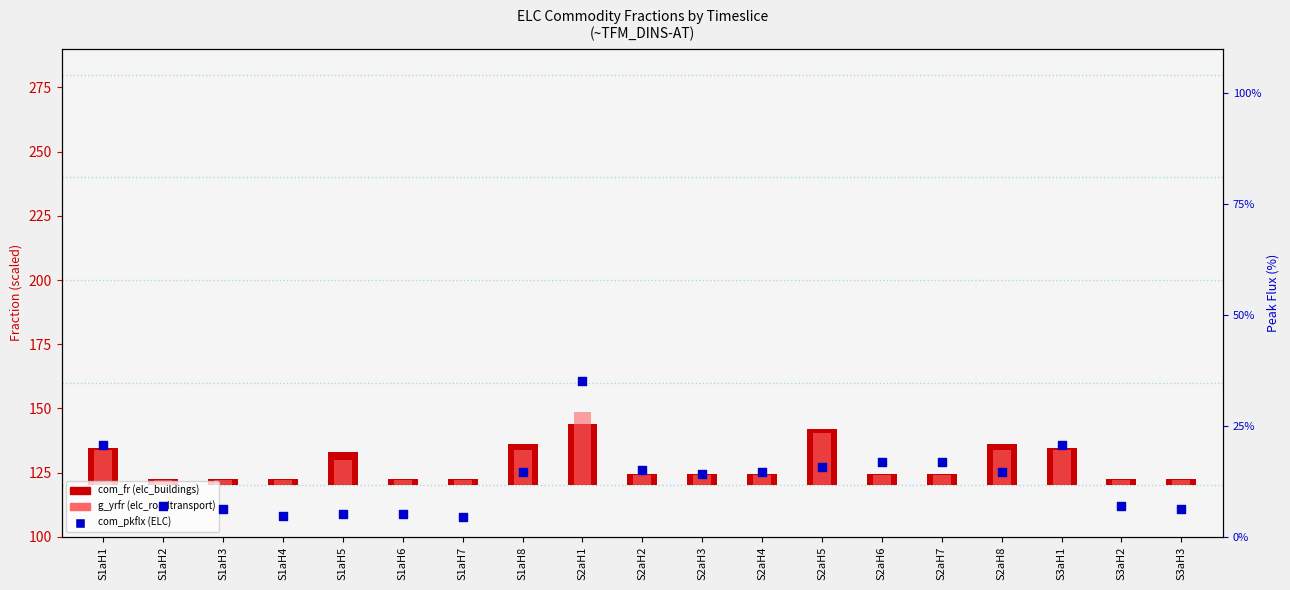

What are all the series names shown in the legend?

com_fr (elc_buildings), g_yrfr (elc_roadtransport), com_pkflx (ELC)